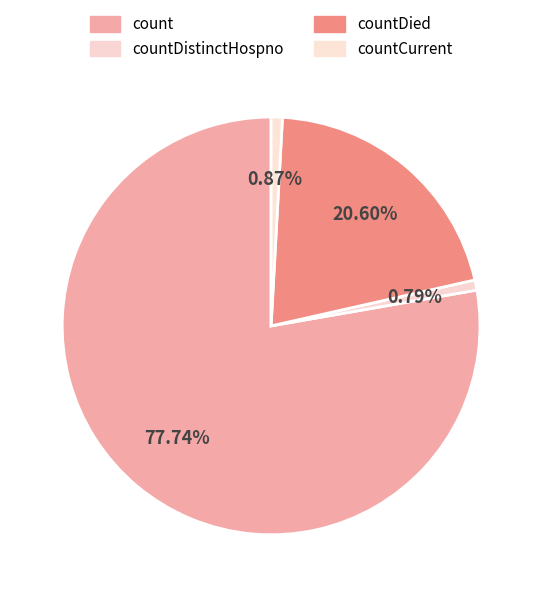

How many segments does this pie chart have?

4